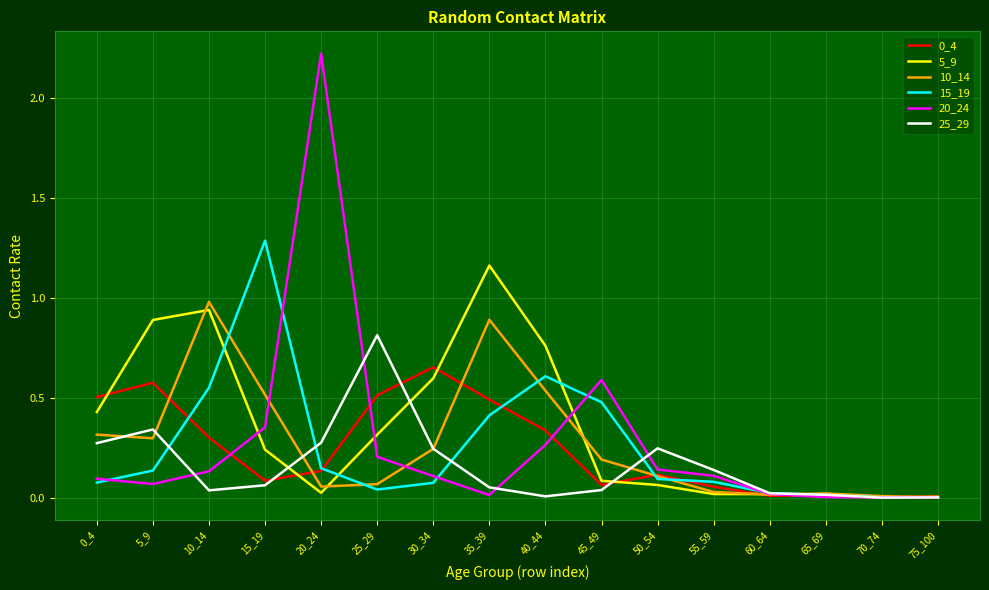

Is the value of 25_29 at 55_59 greater than the value of 5_9 at 50_54?

Yes